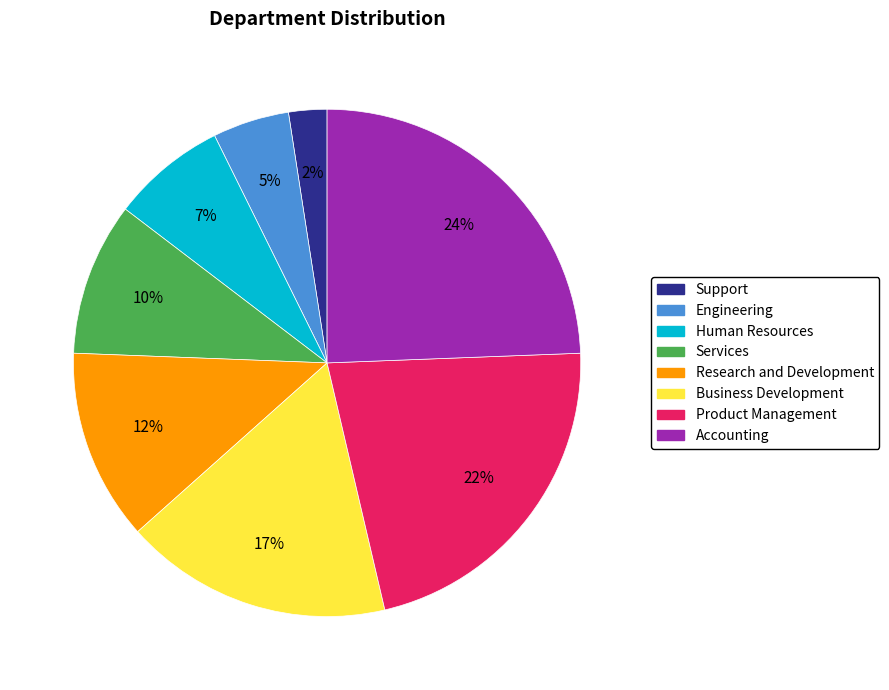

Between Accounting and Services, which is larger?

Accounting